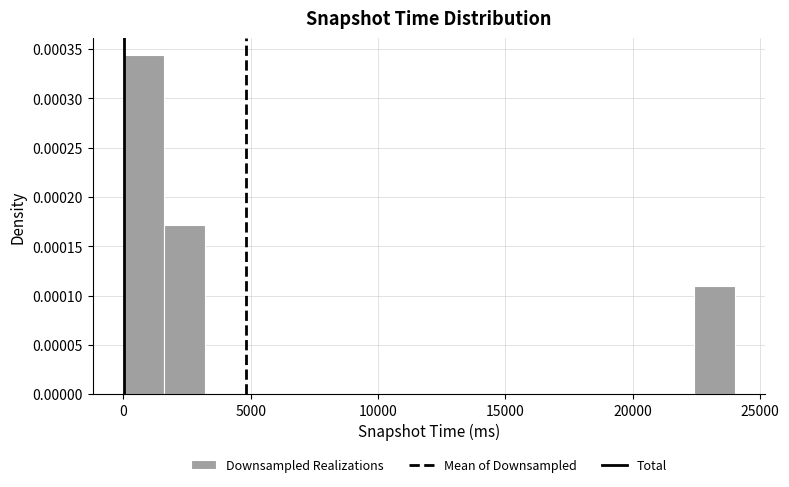

Read against the x-axis, roughly where is the centre of the tallest bar?

1000